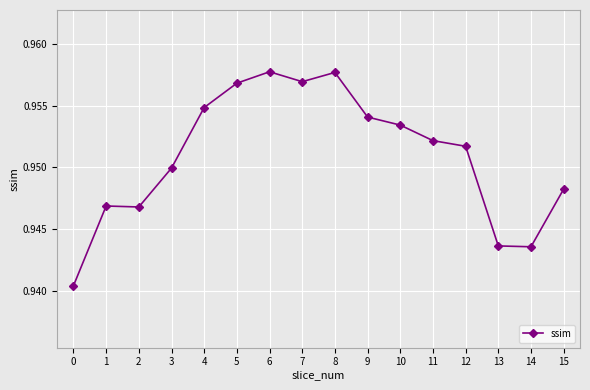

True or false: the data shows 1.3 at 0.

False